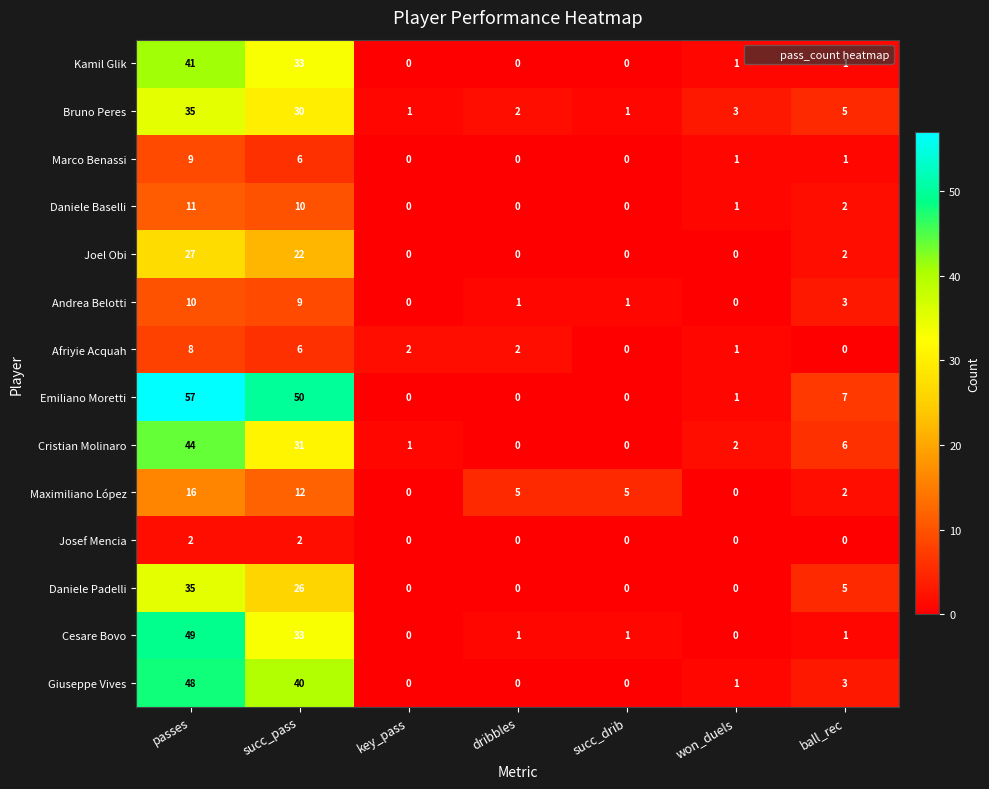

Which category has the highest value in the Cristian Molinaro series?

passes